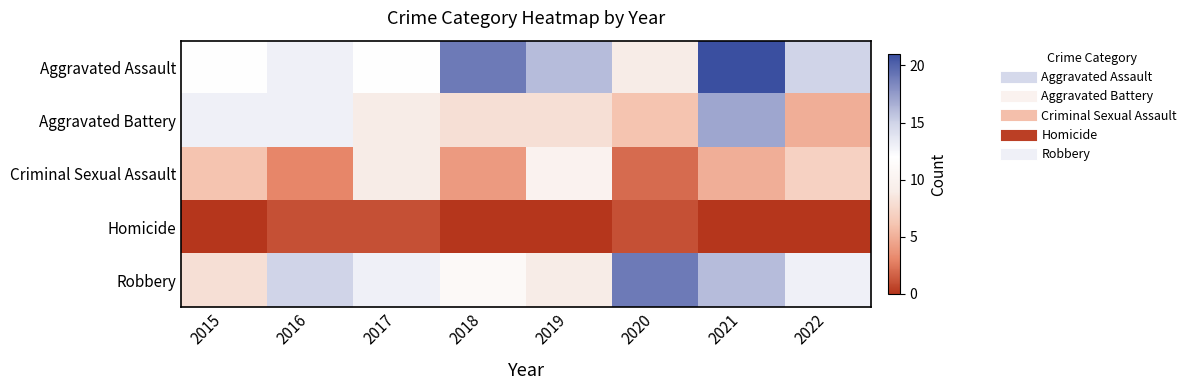

What is the total value across all series at 2017?

44